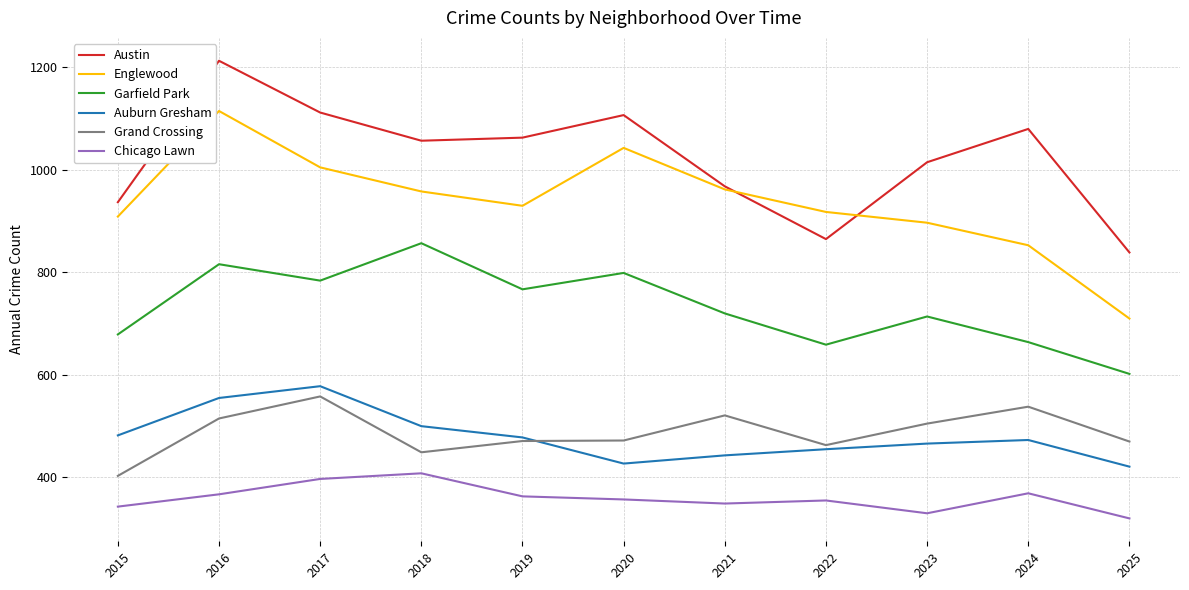

What is the difference between the maximum and minimum values in the Englewood series?

405